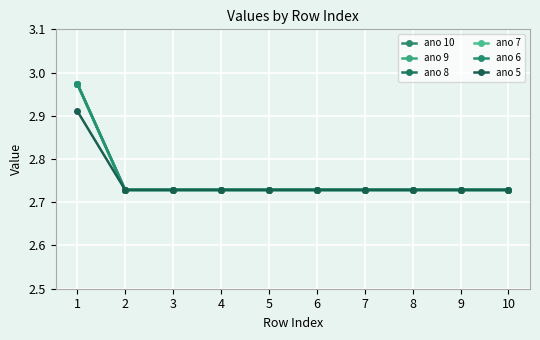

Is it true that ano 10 equals 1.5 at 7?

False